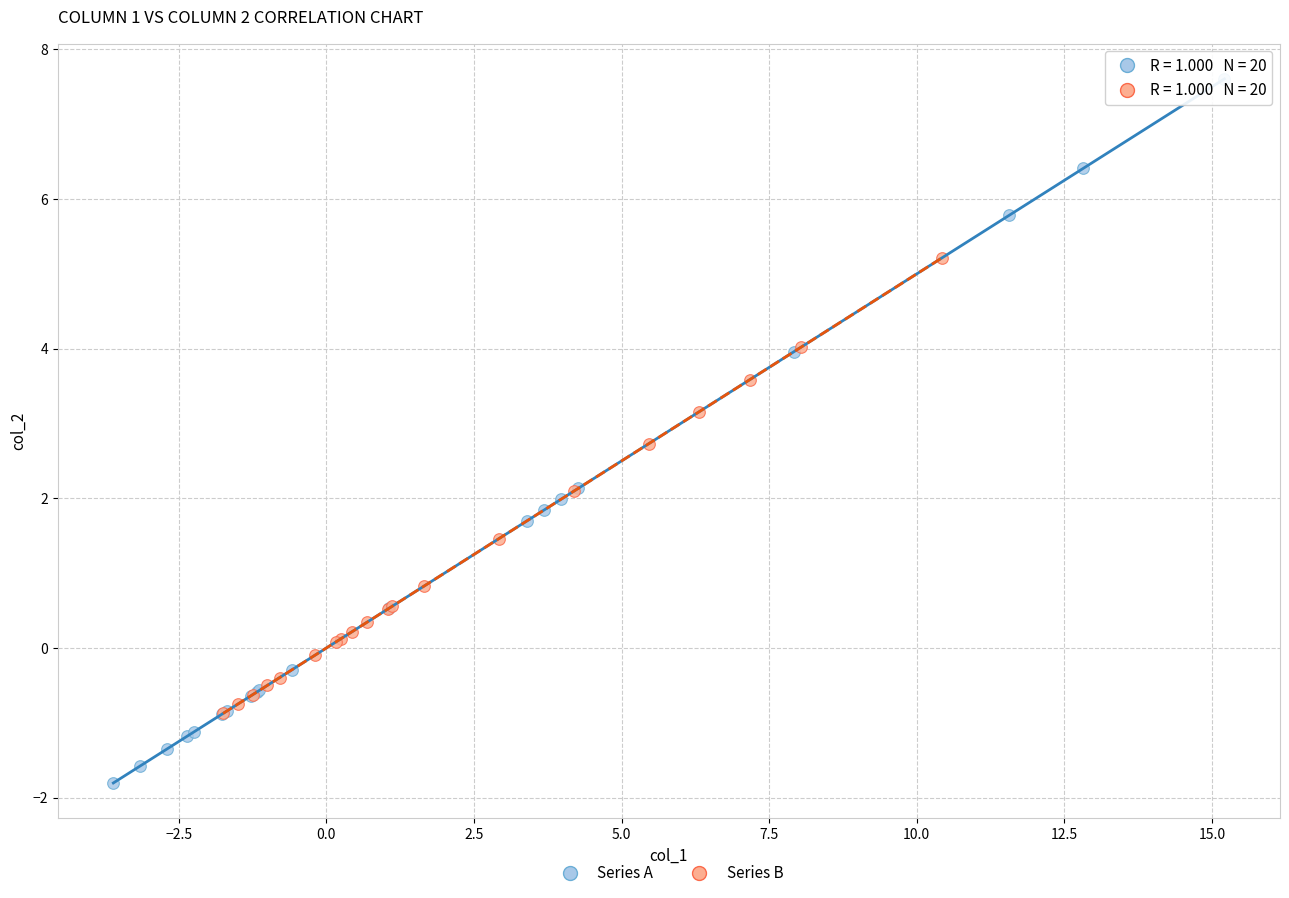

Which series contains the highest Y value?

Series A